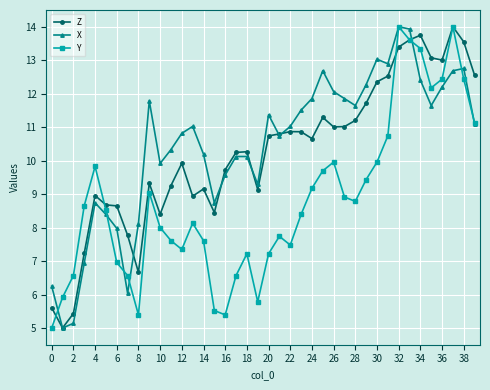

What is the maximum value shown in the chart?

14.0